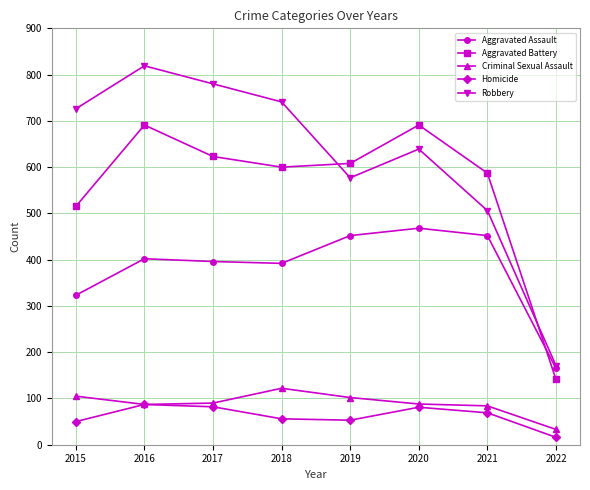

True or false: Criminal Sexual Assault and Aggravated Battery cross at least once.

False